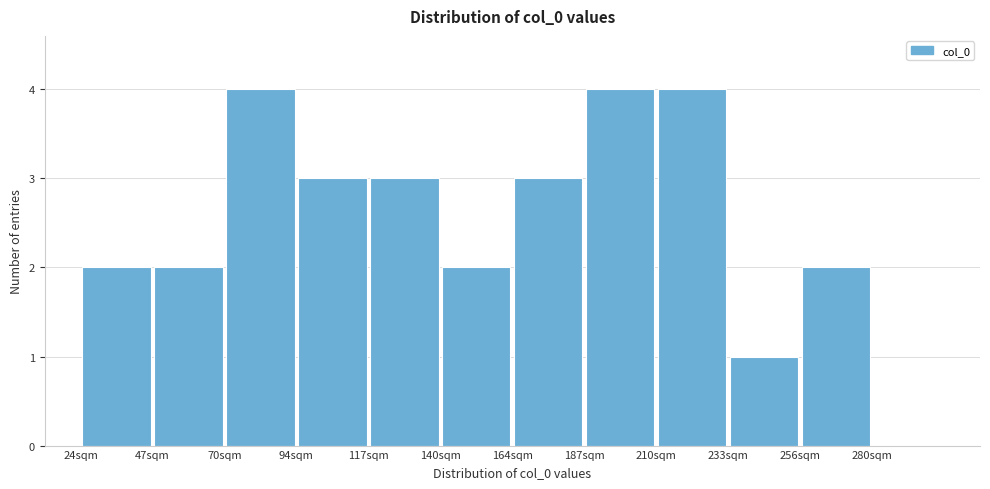

Reading left to right, list every bar in this chart as the range it spans on the x-axis followed by its height. Neither the bar edges nor the heights are printed on the chart, so give them approximately, as read against the axes.

25 to 45: 2
45 to 70: 2
70 to 95: 4
95 to 115: 3
115 to 140: 3
140 to 165: 2
165 to 185: 3
185 to 210: 4
210 to 235: 4
235 to 255: 1
255 to 280: 2
280 to 305: 0